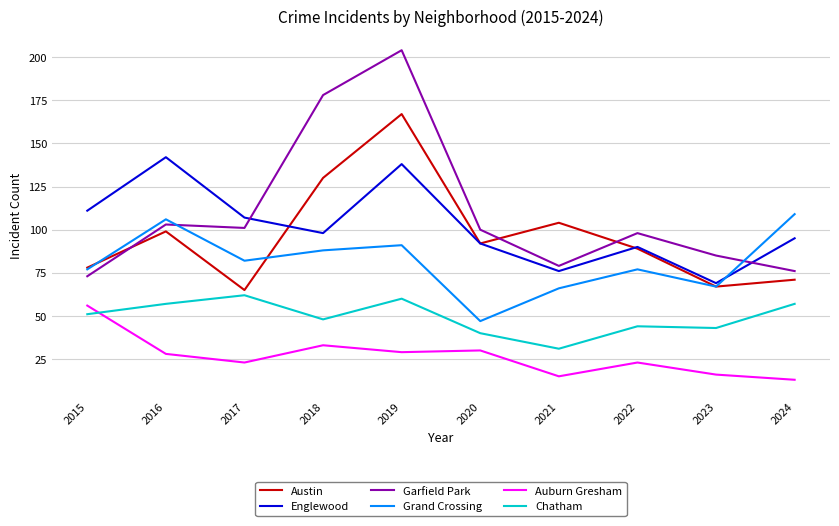

At which label is Garfield Park closest to 138?

2016